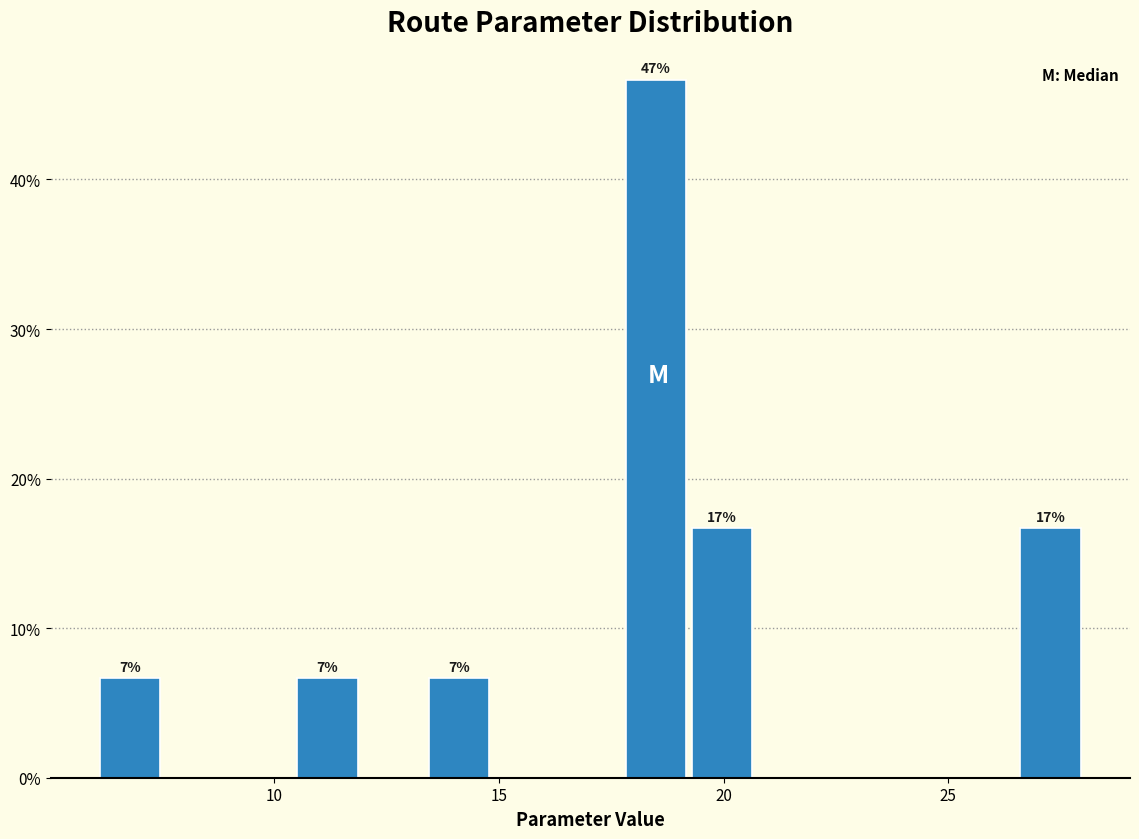

Read against the x-axis, roughly where is the centre of the tallest bar?

18.5